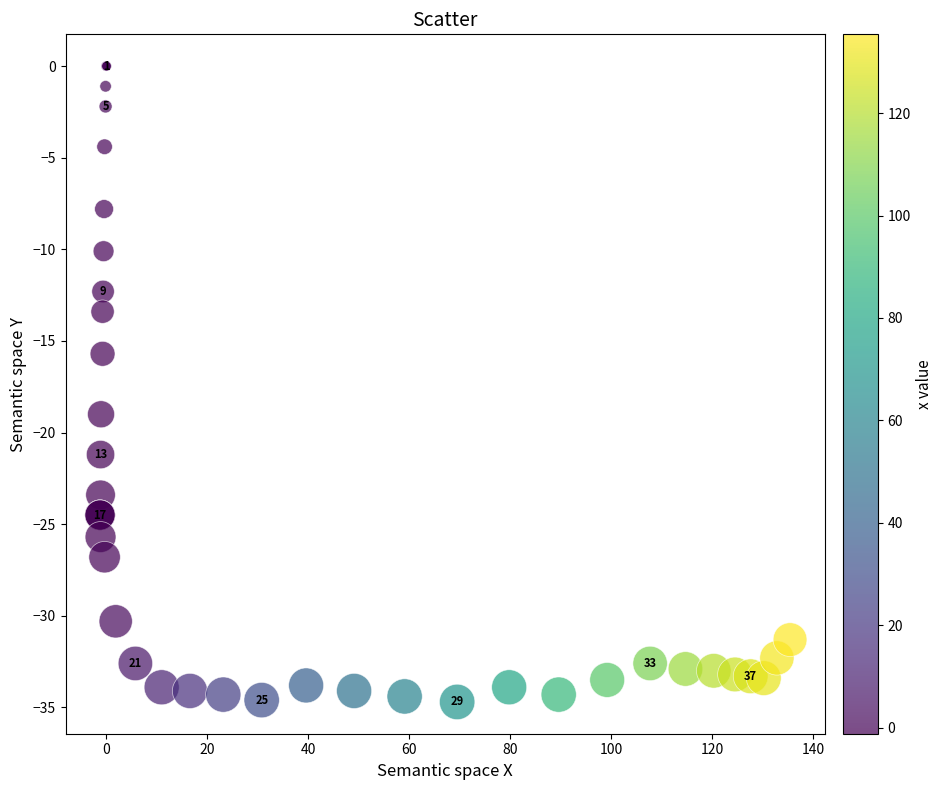

What Y value in the scatter plot is closest to -17?

-15.7